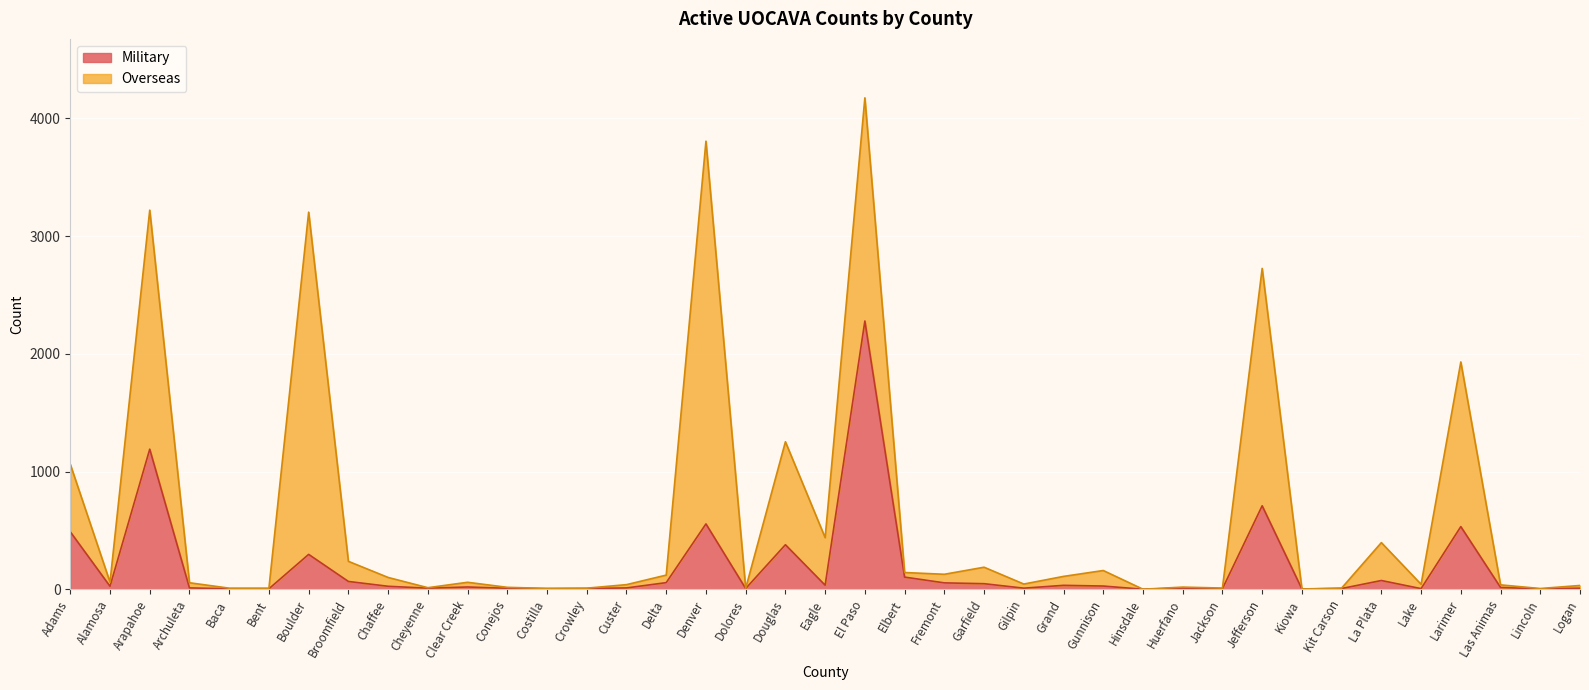

List the labels in order of value, smallest first.

Hinsdale, Kiowa, Lincoln, Baca, Bent, Jackson, Costilla, Lake, Crowley, Dolores, Kit Carson, Conejos, Cheyenne, Gilpin, Logan, Huerfano, Archuleta, Custer, Las Animas, Clear Creek, Alamosa, Chaffee, Gunnison, Grand, Eagle, Garfield, Fremont, Delta, Broomfield, La Plata, Elbert, Boulder, Douglas, Adams, Larimer, Denver, Jefferson, Arapahoe, El Paso